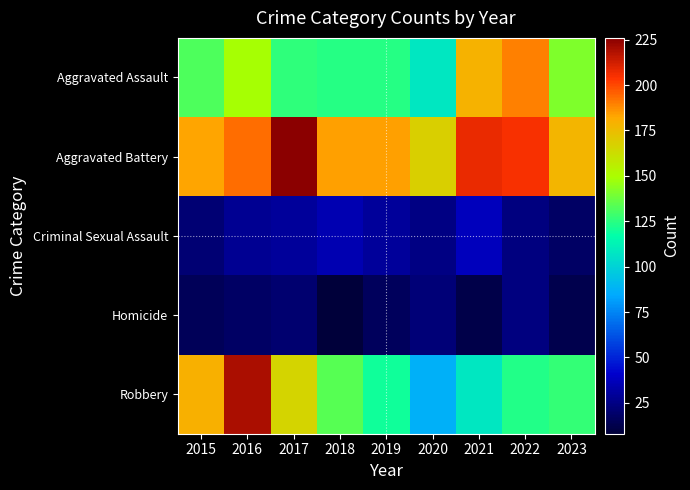

Reading left to right, transcribe all the data shown in this chart.

Aggravated Assault: 2015=132	2016=149	2017=126	2018=124	2019=124	2020=108	2021=179	2022=190	2023=141
Aggravated Battery: 2015=183	2016=193	2017=226	2018=184	2019=184	2020=168	2021=208	2022=205	2023=178
Criminal Sexual Assault: 2015=21	2016=28	2017=30	2018=35	2019=30	2020=25	2021=37	2022=24	2023=18
Homicide: 2015=15	2016=18	2017=20	2018=8	2019=16	2020=22	2021=12	2022=24	2023=13
Robbery: 2015=180	2016=220	2017=166	2018=134	2019=120	2020=87	2021=108	2022=123	2023=127